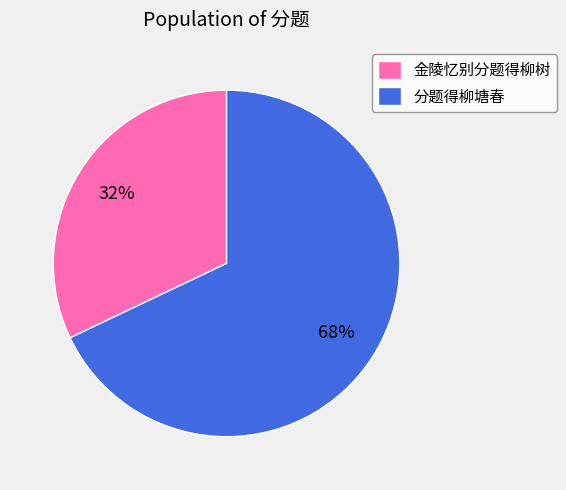

Is there a majority slice in this chart?

Yes